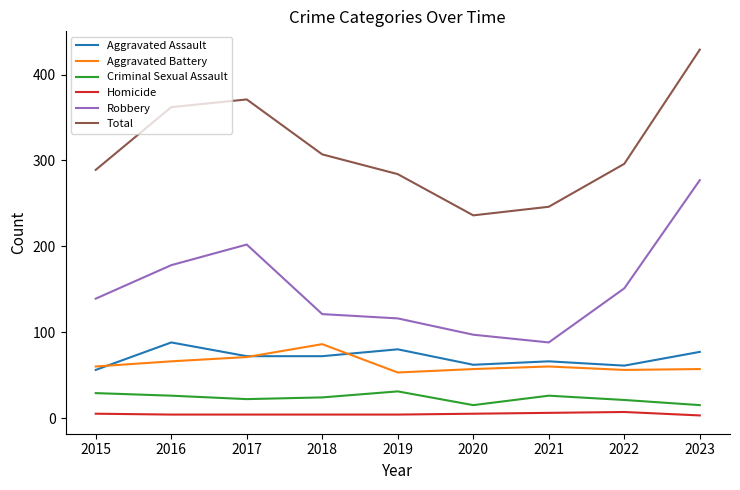

Rank the series at 2019 from highest to lowest value.

Total, Robbery, Aggravated Assault, Aggravated Battery, Criminal Sexual Assault, Homicide